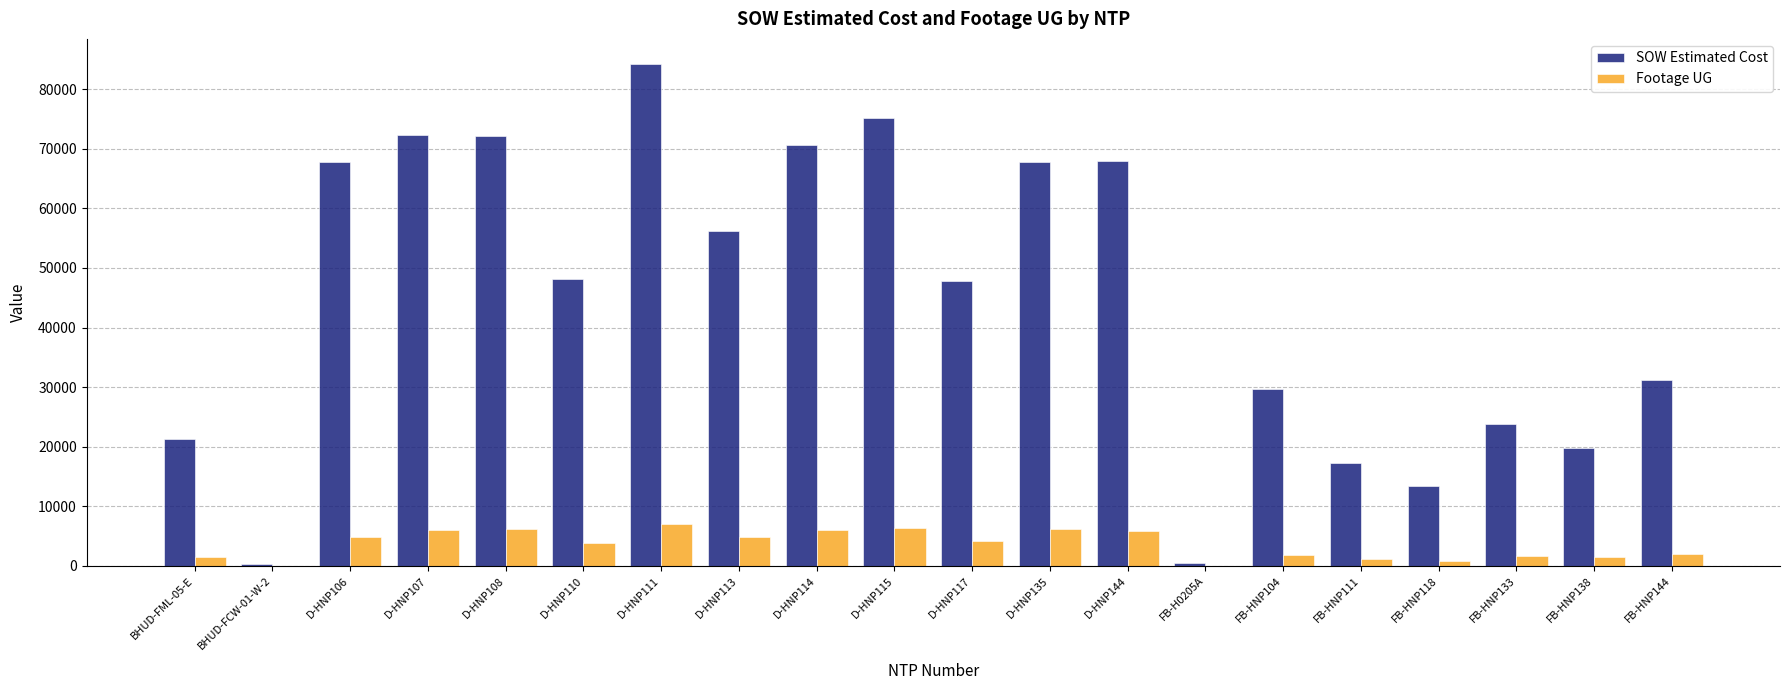

Which category has the highest value across all series?

D-HNP111